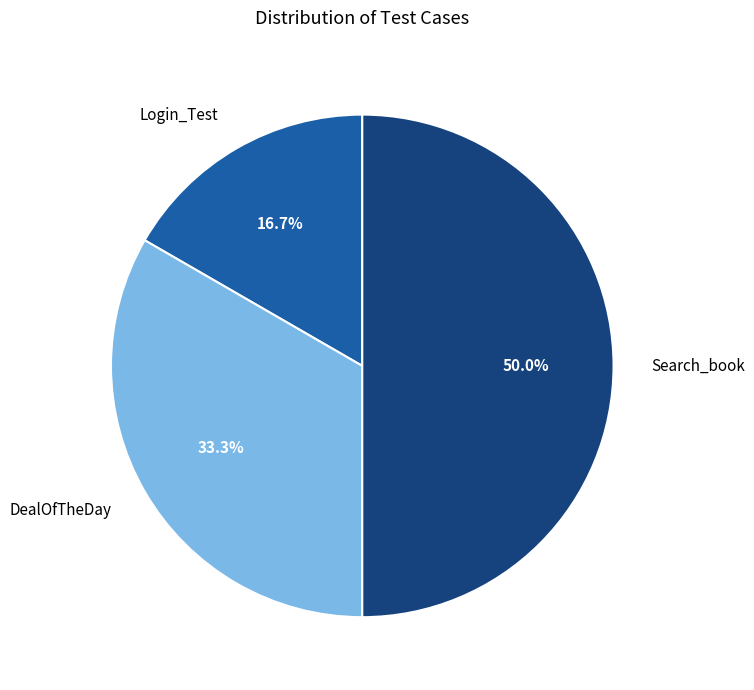

Does Login_Test represent more than half of the total?

No